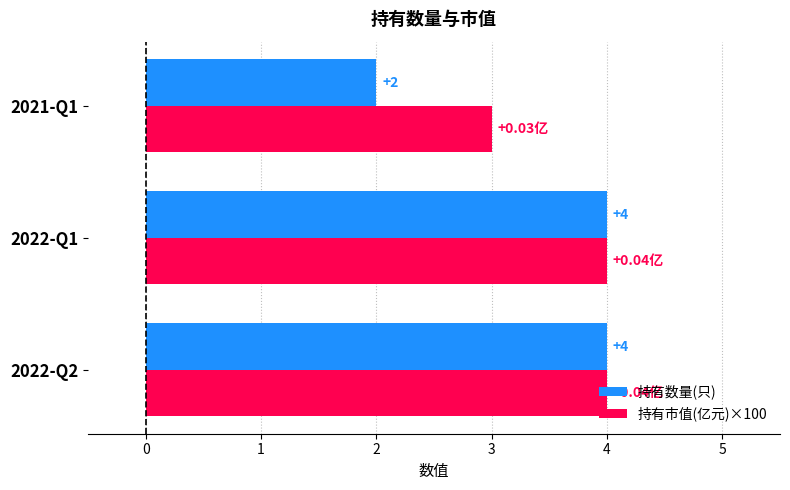

Is the value of 持有市值(亿元)×100 at 2021-Q1 greater than the value of 持有数量(只) at 2022-Q2?

No